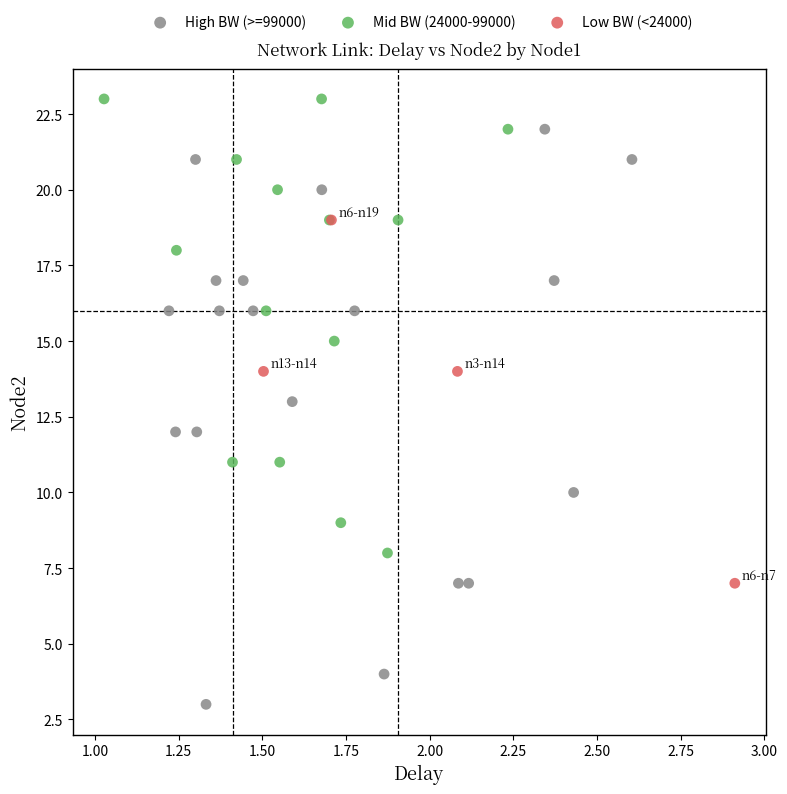

Which series reaches the minimum Y coordinate?

High BW (>=99000)